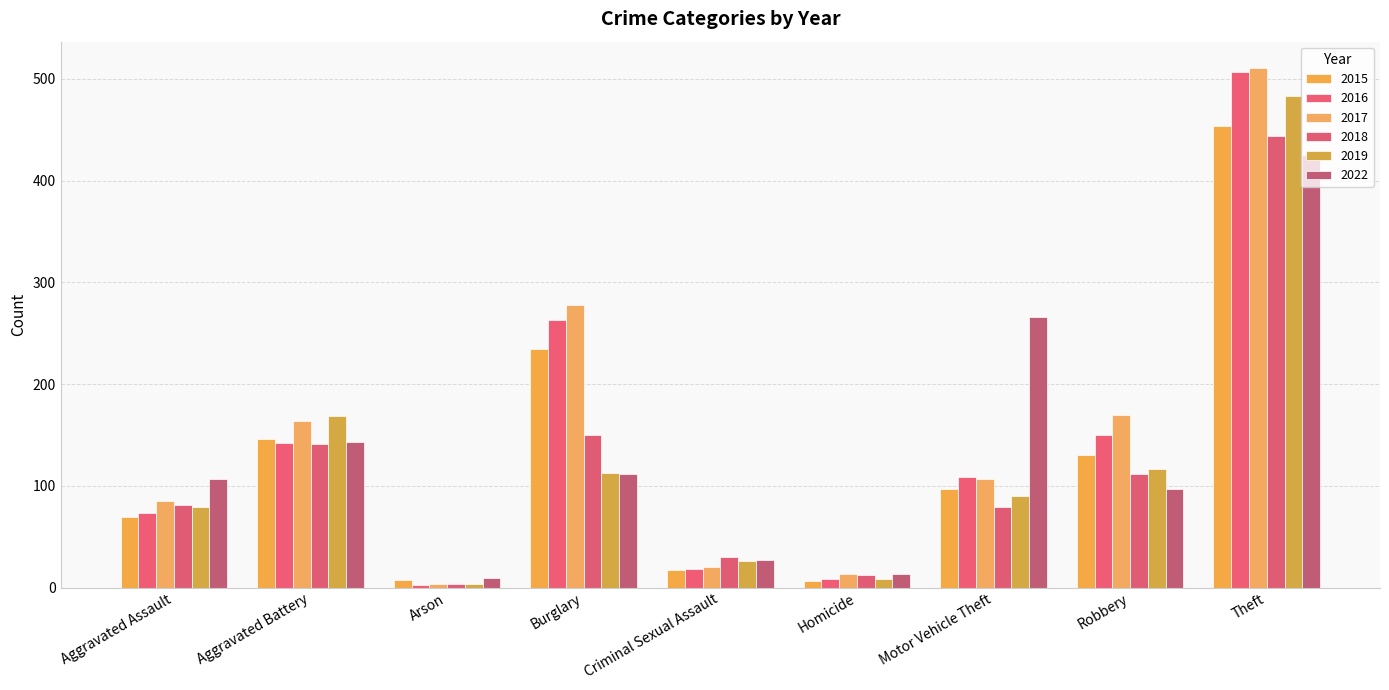

What is the label of the 7th bar from the left?

Motor Vehicle Theft